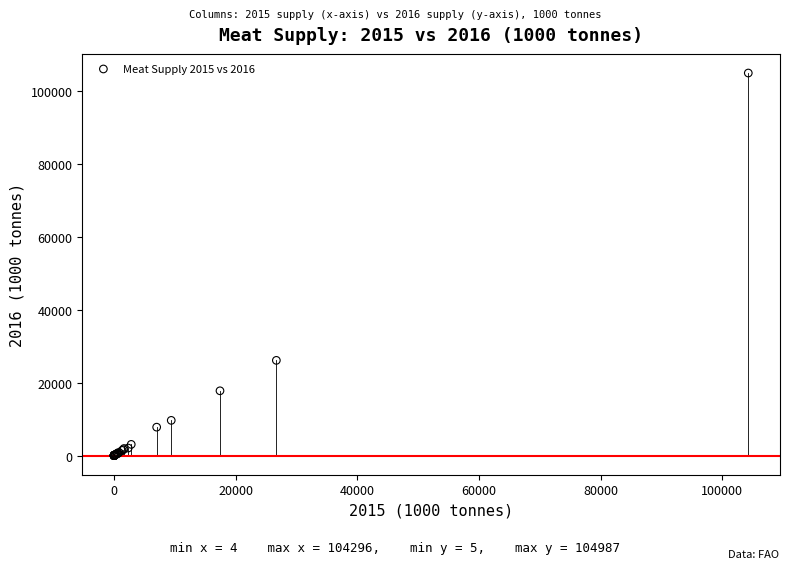

What Y value in the scatter plot is closest to 52495?

26134